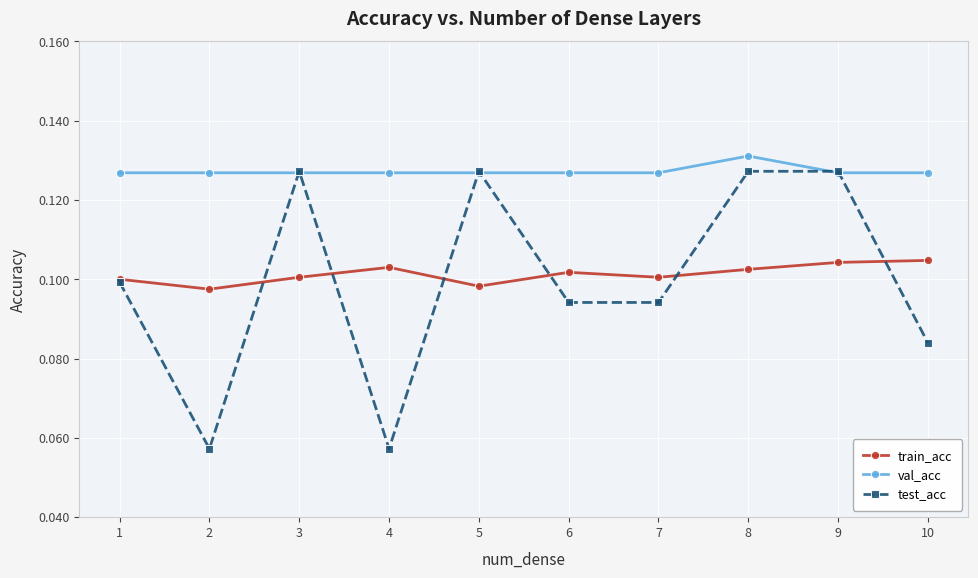

True or false: test_acc has more than 1 interior local peaks.

True